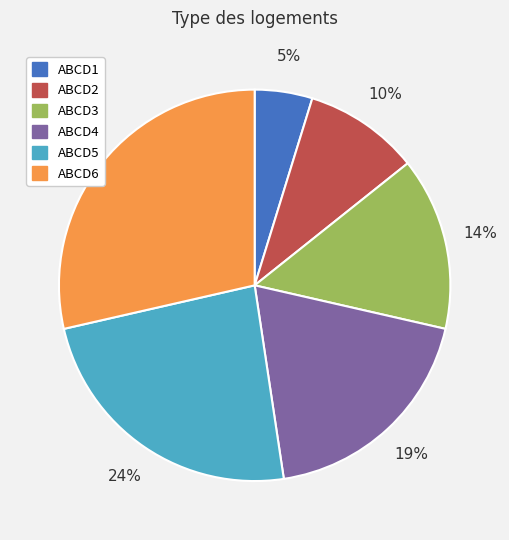

How many slices are in this pie chart?

6